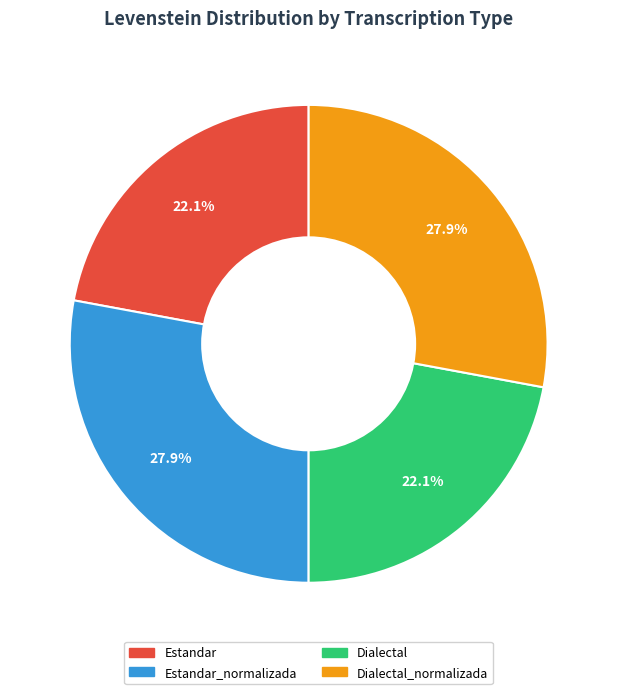

Is there any slice that represents more than half of the pie?

No